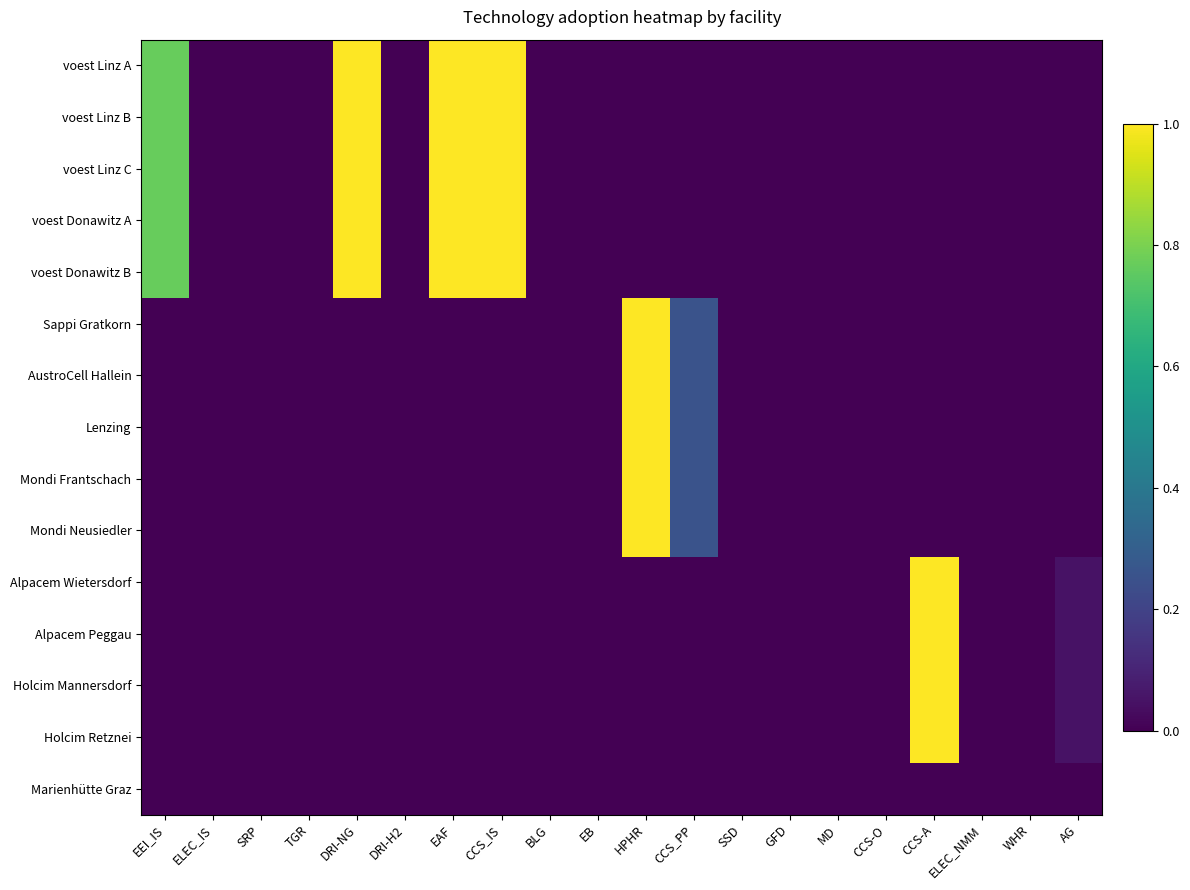

Reading right to left, extract all data points from this chart.

voest Linz A: AG=0.0	WHR=0.0	ELEC_NMM=0.0	CCS-A=0.0	CCS-O=0.0	MD=0.0	GFD=0.0	SSD=0.0	CCS_PP=0.0	HPHR=0.0	EB=0.0	BLG=0.0	CCS_IS=1.0	EAF=1.0	DRI-H2=0.0	DRI-NG=1.0	TGR=0.0	SRP=0.0	ELEC_IS=0.0	EEI_IS=0.8
voest Linz B: AG=0.0	WHR=0.0	ELEC_NMM=0.0	CCS-A=0.0	CCS-O=0.0	MD=0.0	GFD=0.0	SSD=0.0	CCS_PP=0.0	HPHR=0.0	EB=0.0	BLG=0.0	CCS_IS=1.0	EAF=1.0	DRI-H2=0.0	DRI-NG=1.0	TGR=0.0	SRP=0.0	ELEC_IS=0.0	EEI_IS=0.8
voest Linz C: AG=0.0	WHR=0.0	ELEC_NMM=0.0	CCS-A=0.0	CCS-O=0.0	MD=0.0	GFD=0.0	SSD=0.0	CCS_PP=0.0	HPHR=0.0	EB=0.0	BLG=0.0	CCS_IS=1.0	EAF=1.0	DRI-H2=0.0	DRI-NG=1.0	TGR=0.0	SRP=0.0	ELEC_IS=0.0	EEI_IS=0.8
voest Donawitz A: AG=0.0	WHR=0.0	ELEC_NMM=0.0	CCS-A=0.0	CCS-O=0.0	MD=0.0	GFD=0.0	SSD=0.0	CCS_PP=0.0	HPHR=0.0	EB=0.0	BLG=0.0	CCS_IS=1.0	EAF=1.0	DRI-H2=0.0	DRI-NG=1.0	TGR=0.0	SRP=0.0	ELEC_IS=0.0	EEI_IS=0.8
voest Donawitz B: AG=0.0	WHR=0.0	ELEC_NMM=0.0	CCS-A=0.0	CCS-O=0.0	MD=0.0	GFD=0.0	SSD=0.0	CCS_PP=0.0	HPHR=0.0	EB=0.0	BLG=0.0	CCS_IS=1.0	EAF=1.0	DRI-H2=0.0	DRI-NG=1.0	TGR=0.0	SRP=0.0	ELEC_IS=0.0	EEI_IS=0.8
Sappi Gratkorn: AG=0.0	WHR=0.0	ELEC_NMM=0.0	CCS-A=0.0	CCS-O=0.0	MD=0.0	GFD=0.0	SSD=0.0	CCS_PP=0.3	HPHR=1.0	EB=0.0	BLG=0.0	CCS_IS=0.0	EAF=0.0	DRI-H2=0.0	DRI-NG=0.0	TGR=0.0	SRP=0.0	ELEC_IS=0.0	EEI_IS=0.0
AustroCell Hallein: AG=0.0	WHR=0.0	ELEC_NMM=0.0	CCS-A=0.0	CCS-O=0.0	MD=0.0	GFD=0.0	SSD=0.0	CCS_PP=0.3	HPHR=1.0	EB=0.0	BLG=0.0	CCS_IS=0.0	EAF=0.0	DRI-H2=0.0	DRI-NG=0.0	TGR=0.0	SRP=0.0	ELEC_IS=0.0	EEI_IS=0.0
Lenzing: AG=0.0	WHR=0.0	ELEC_NMM=0.0	CCS-A=0.0	CCS-O=0.0	MD=0.0	GFD=0.0	SSD=0.0	CCS_PP=0.3	HPHR=1.0	EB=0.0	BLG=0.0	CCS_IS=0.0	EAF=0.0	DRI-H2=0.0	DRI-NG=0.0	TGR=0.0	SRP=0.0	ELEC_IS=0.0	EEI_IS=0.0
Mondi Frantschach: AG=0.0	WHR=0.0	ELEC_NMM=0.0	CCS-A=0.0	CCS-O=0.0	MD=0.0	GFD=0.0	SSD=0.0	CCS_PP=0.3	HPHR=1.0	EB=0.0	BLG=0.0	CCS_IS=0.0	EAF=0.0	DRI-H2=0.0	DRI-NG=0.0	TGR=0.0	SRP=0.0	ELEC_IS=0.0	EEI_IS=0.0
Mondi Neusiedler: AG=0.0	WHR=0.0	ELEC_NMM=0.0	CCS-A=0.0	CCS-O=0.0	MD=0.0	GFD=0.0	SSD=0.0	CCS_PP=0.3	HPHR=1.0	EB=0.0	BLG=0.0	CCS_IS=0.0	EAF=0.0	DRI-H2=0.0	DRI-NG=0.0	TGR=0.0	SRP=0.0	ELEC_IS=0.0	EEI_IS=0.0
Alpacem Wietersdorf: AG=0.1	WHR=0.0	ELEC_NMM=0.0	CCS-A=1.0	CCS-O=0.0	MD=0.0	GFD=0.0	SSD=0.0	CCS_PP=0.0	HPHR=0.0	EB=0.0	BLG=0.0	CCS_IS=0.0	EAF=0.0	DRI-H2=0.0	DRI-NG=0.0	TGR=0.0	SRP=0.0	ELEC_IS=0.0	EEI_IS=0.0
Alpacem Peggau: AG=0.1	WHR=0.0	ELEC_NMM=0.0	CCS-A=1.0	CCS-O=0.0	MD=0.0	GFD=0.0	SSD=0.0	CCS_PP=0.0	HPHR=0.0	EB=0.0	BLG=0.0	CCS_IS=0.0	EAF=0.0	DRI-H2=0.0	DRI-NG=0.0	TGR=0.0	SRP=0.0	ELEC_IS=0.0	EEI_IS=0.0
Holcim Mannersdorf: AG=0.1	WHR=0.0	ELEC_NMM=0.0	CCS-A=1.0	CCS-O=0.0	MD=0.0	GFD=0.0	SSD=0.0	CCS_PP=0.0	HPHR=0.0	EB=0.0	BLG=0.0	CCS_IS=0.0	EAF=0.0	DRI-H2=0.0	DRI-NG=0.0	TGR=0.0	SRP=0.0	ELEC_IS=0.0	EEI_IS=0.0
Holcim Retznei: AG=0.1	WHR=0.0	ELEC_NMM=0.0	CCS-A=1.0	CCS-O=0.0	MD=0.0	GFD=0.0	SSD=0.0	CCS_PP=0.0	HPHR=0.0	EB=0.0	BLG=0.0	CCS_IS=0.0	EAF=0.0	DRI-H2=0.0	DRI-NG=0.0	TGR=0.0	SRP=0.0	ELEC_IS=0.0	EEI_IS=0.0
Marienhütte Graz: AG=0.0	WHR=0.0	ELEC_NMM=0.0	CCS-A=0.0	CCS-O=0.0	MD=0.0	GFD=0.0	SSD=0.0	CCS_PP=0.0	HPHR=0.0	EB=0.0	BLG=0.0	CCS_IS=0.0	EAF=0.0	DRI-H2=0.0	DRI-NG=0.0	TGR=0.0	SRP=0.0	ELEC_IS=0.0	EEI_IS=0.0